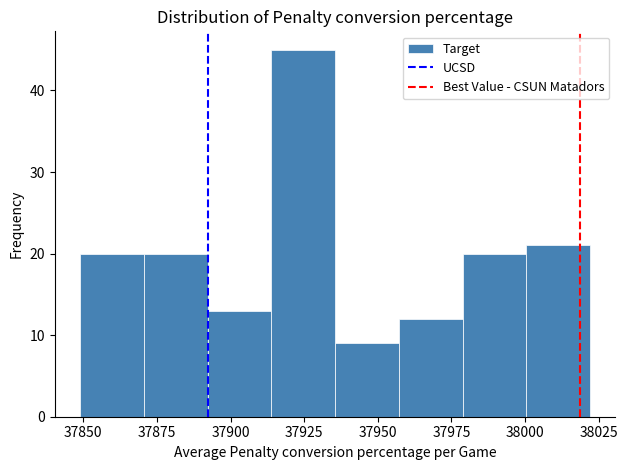

Reading left to right, transcribe this chart: for each bar, give the range it covers on the x-axis and its height. Neither the bar edges nor the heights are printed on the chart, so give them approximately, as read against the axes.

37850 to 37870: 20
37870 to 37890: 20
37890 to 37915: 13
37915 to 37935: 45
37935 to 37955: 9
37955 to 37980: 12
37980 to 38000: 20
38000 to 38020: 21